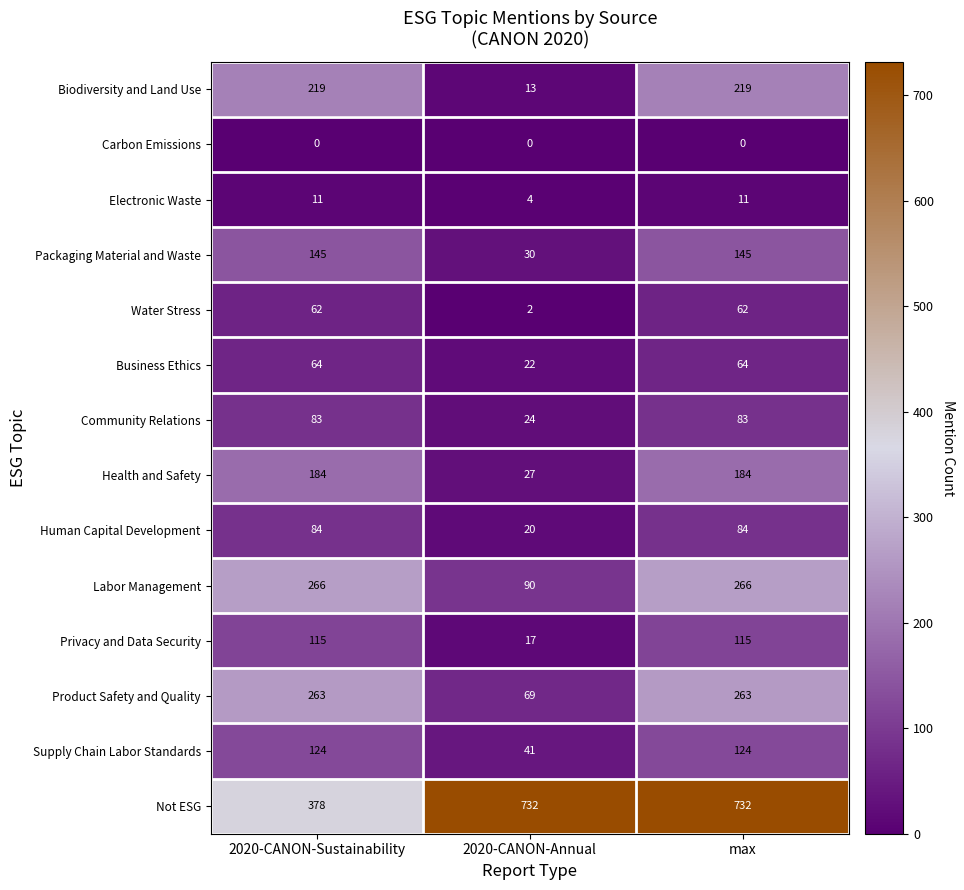

Which series has the largest total across all categories?

Not ESG